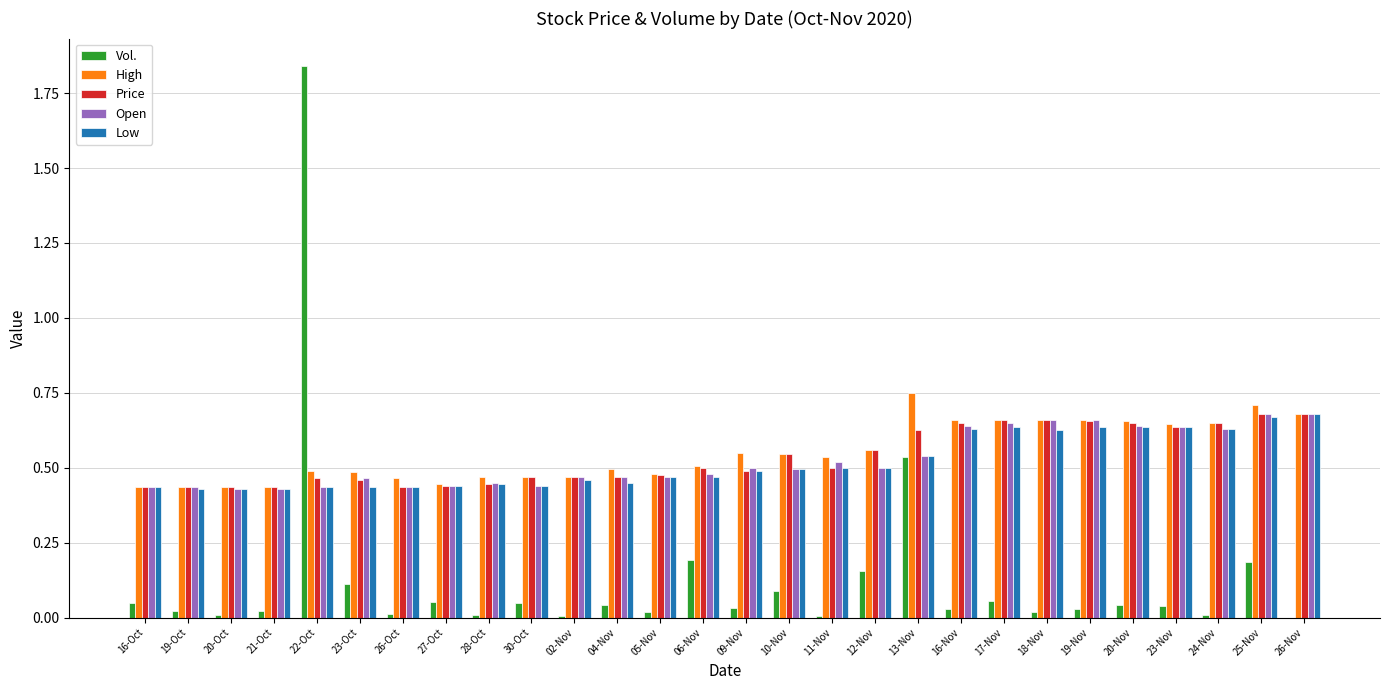

Between 09-Nov and 20-Nov, which series saw the biggest shift?

Price